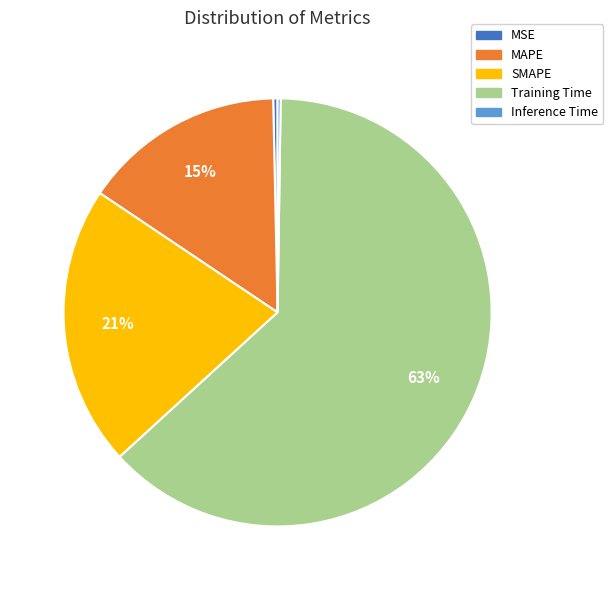

To the nearest percent, what portion does SMAPE represent?

21%